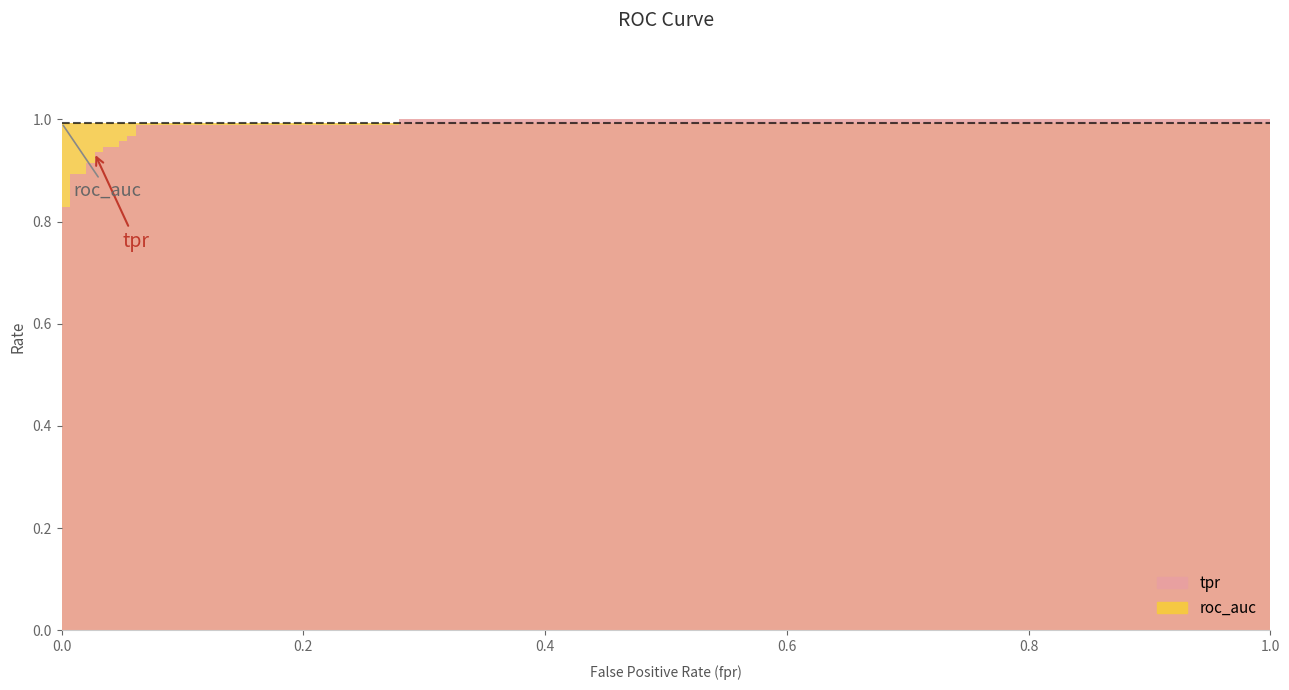

What is the total value across all series at 14?

1.9